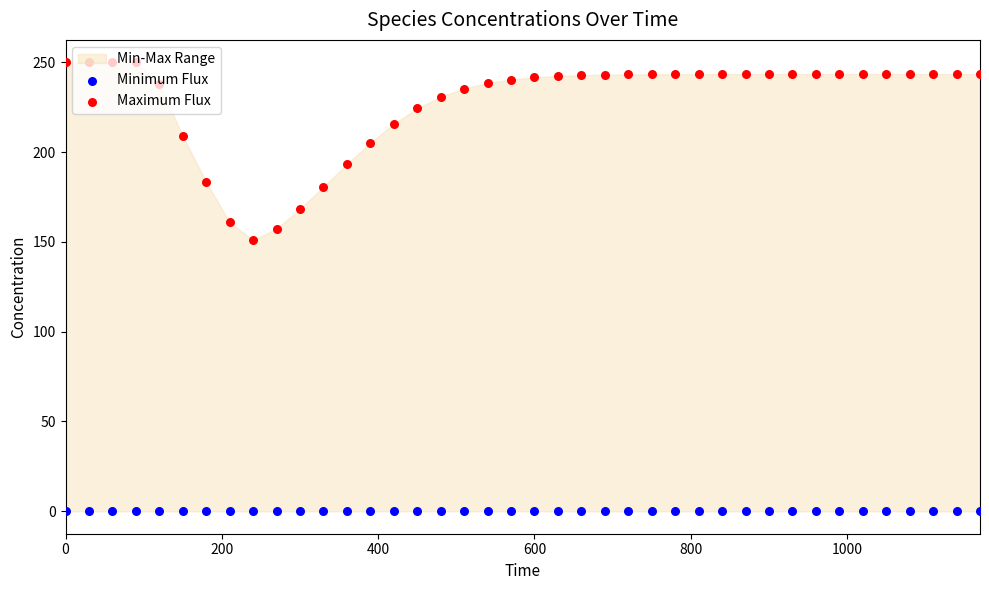

Which series has the largest total across all categories?

Maximum Flux